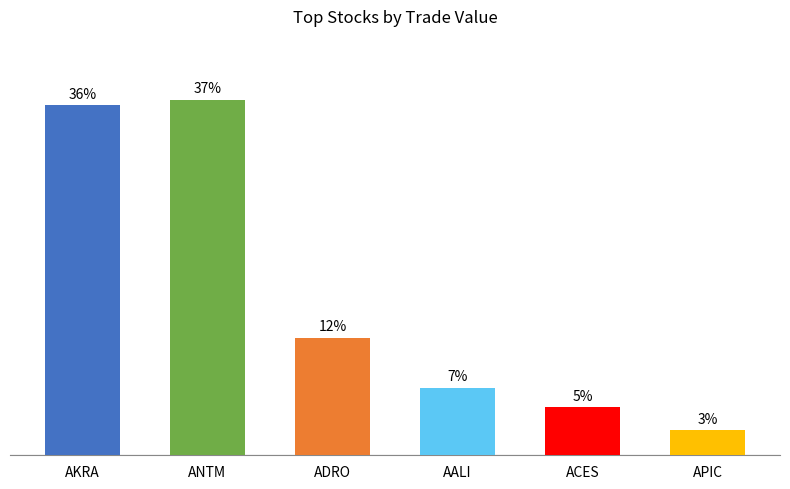

Are the bars grouped side by side (vs. stacked)?

No